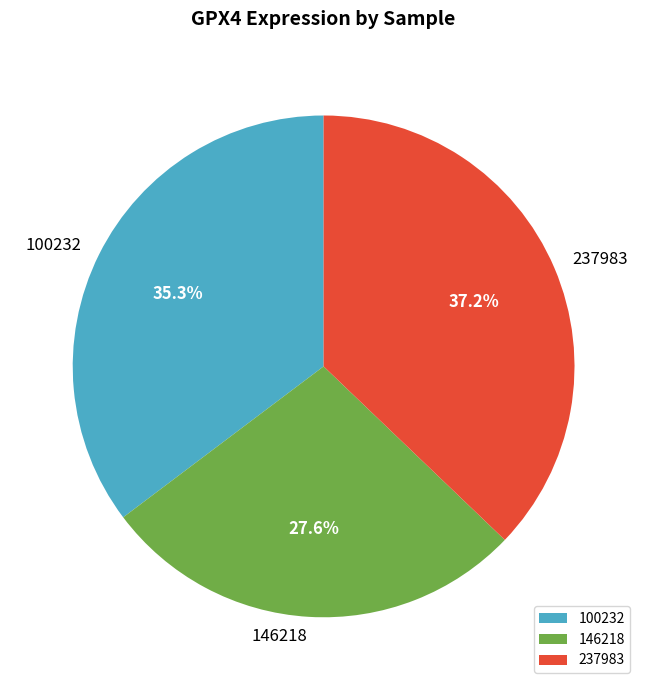

Is there any slice that represents more than half of the pie?

No